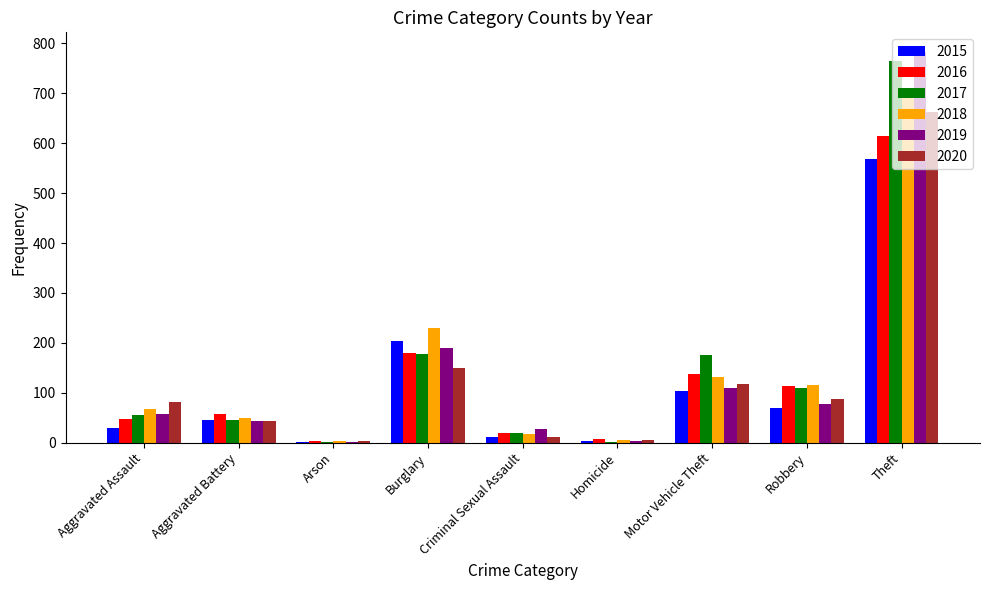

What is the average value of the 2016 series?

131